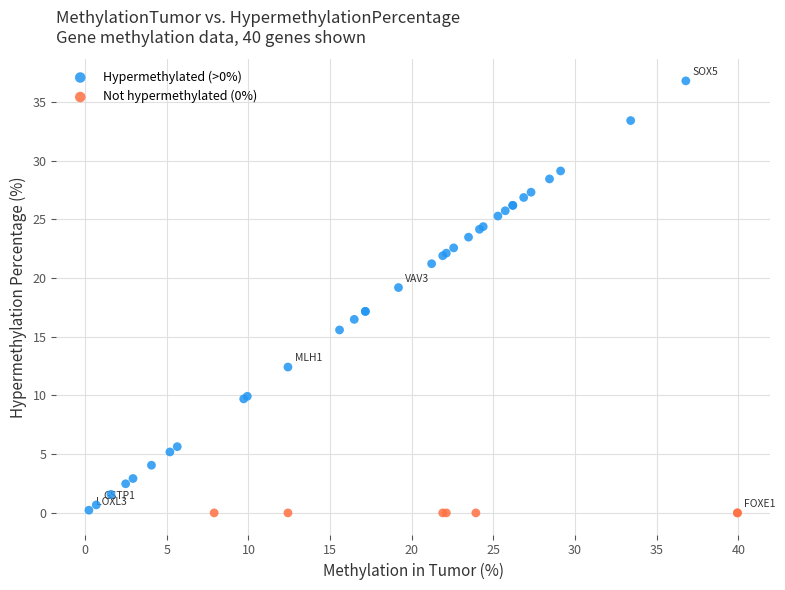

Which series contains the highest Y value?

Hypermethylated (>0%)